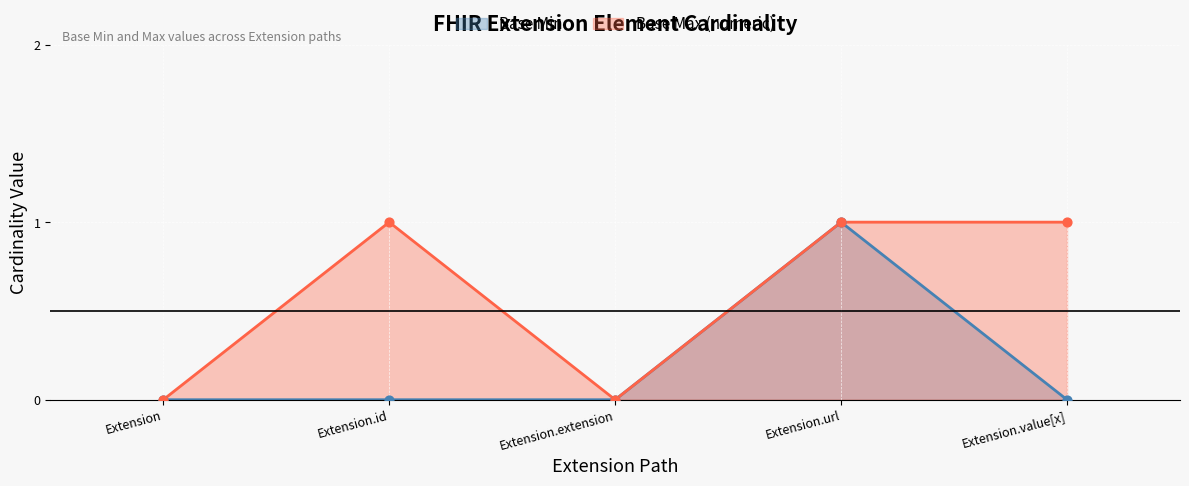

Which series reaches the maximum Y coordinate?

Base Min